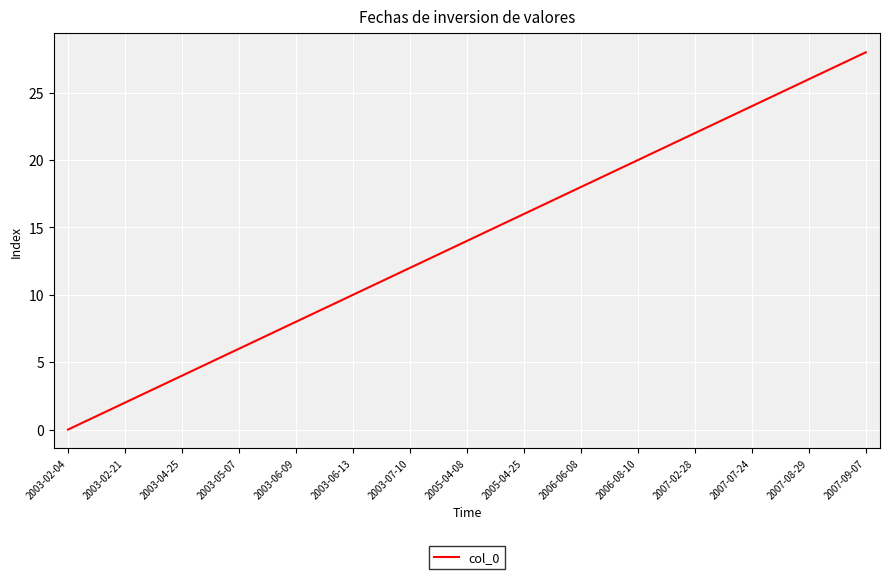

What is the greatest value displayed?

28